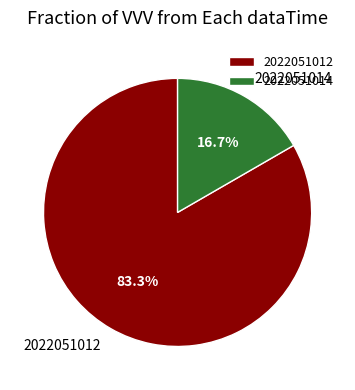

What is the largest slice in the pie chart?

2022051012